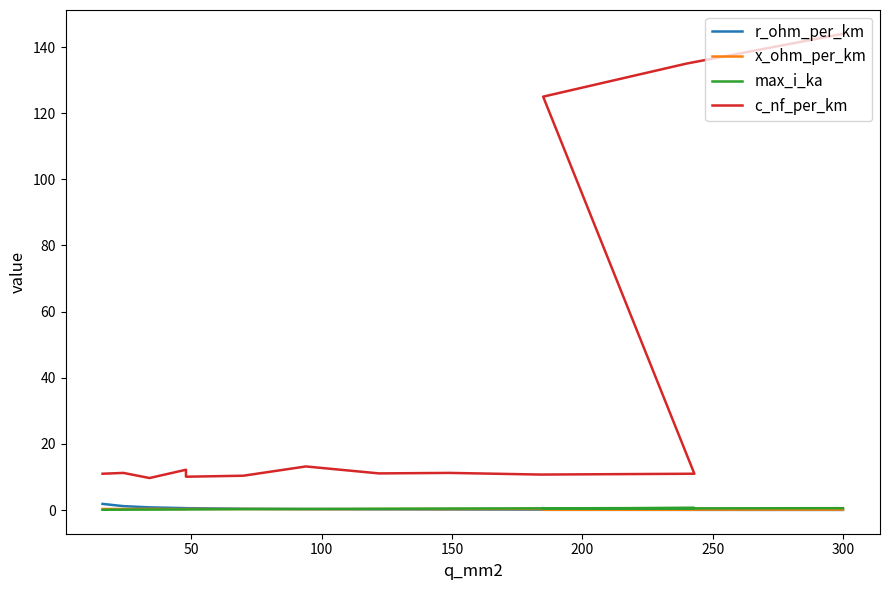

What are all the series names shown in the legend?

r_ohm_per_km, x_ohm_per_km, max_i_ka, c_nf_per_km